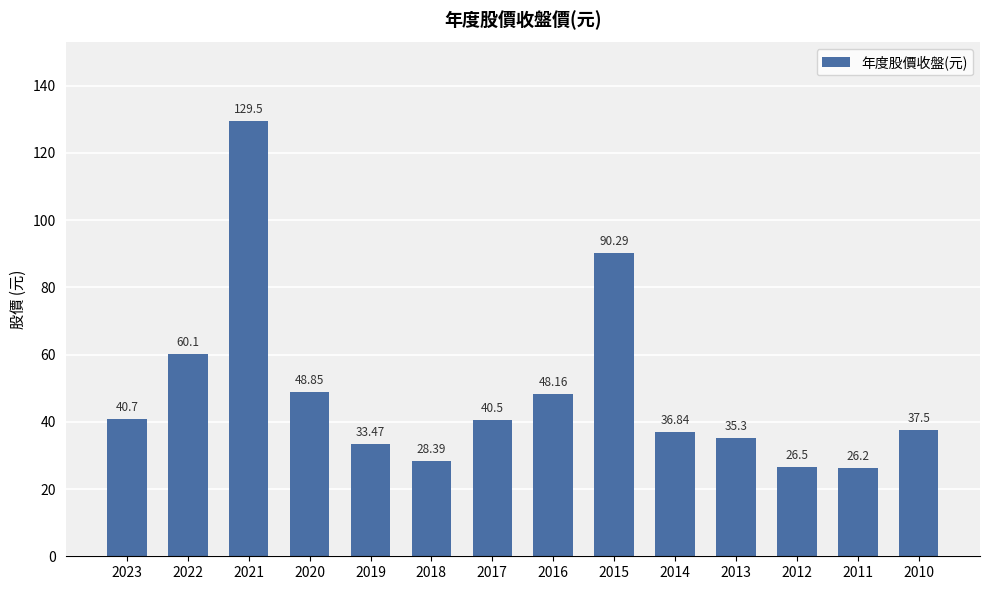

What is the average value?

48.7